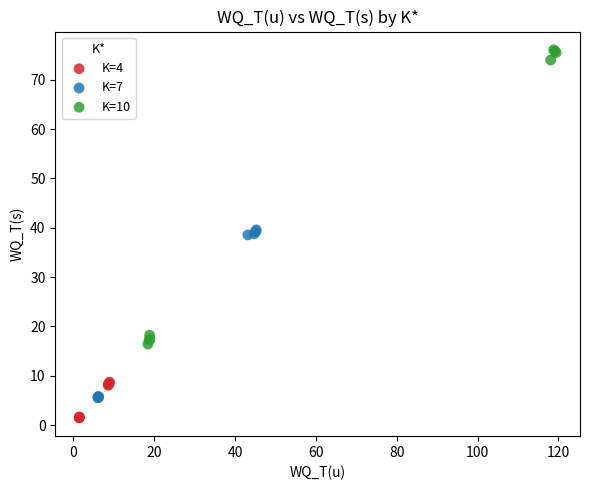

Which series has the largest Y range (max minus min)?

K=10